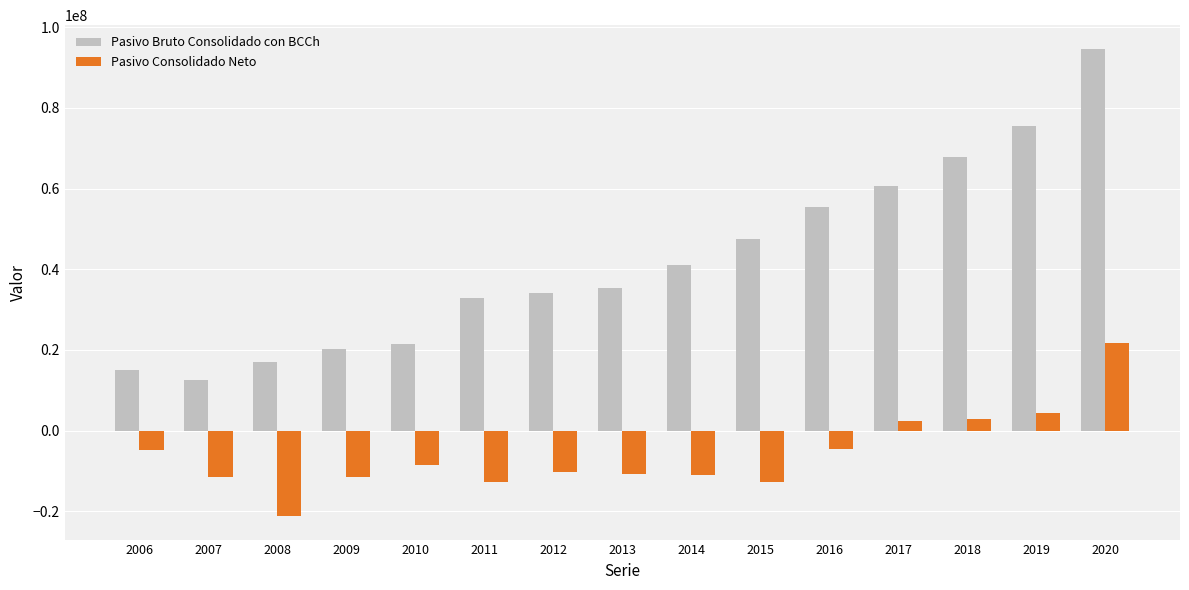

What is the total value across all series at 2018?

70807737